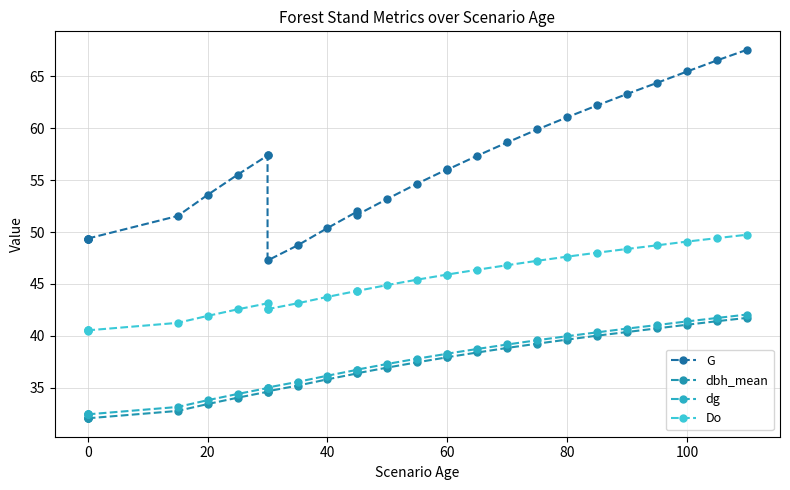

True or false: G and dbh_mean cross at least once.

False